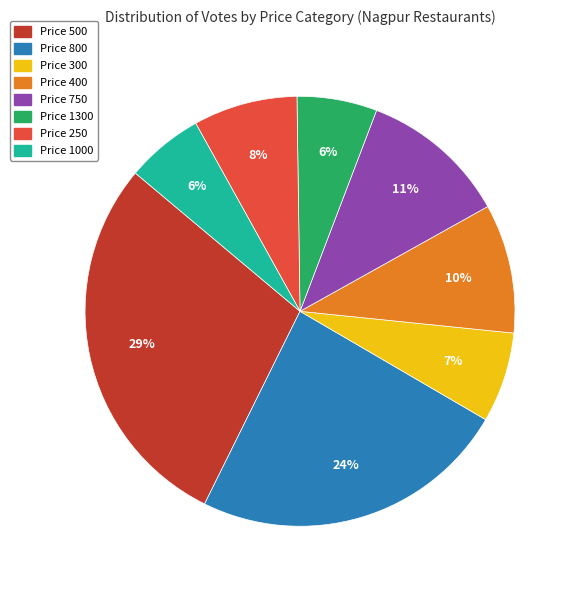

Is there a majority slice in this chart?

No